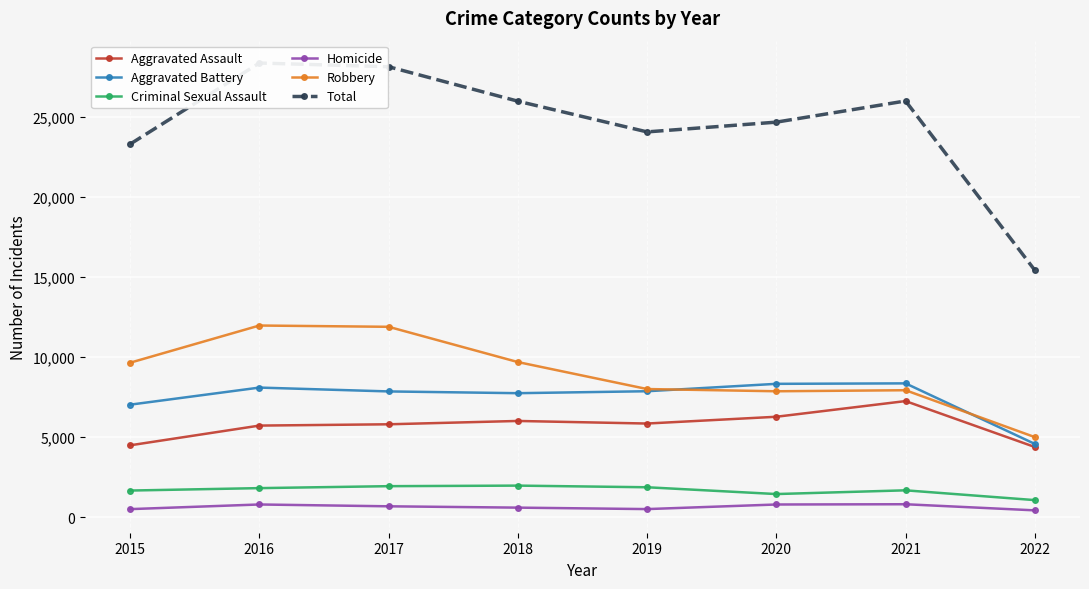

True or false: Criminal Sexual Assault and Aggravated Assault cross at least once.

False